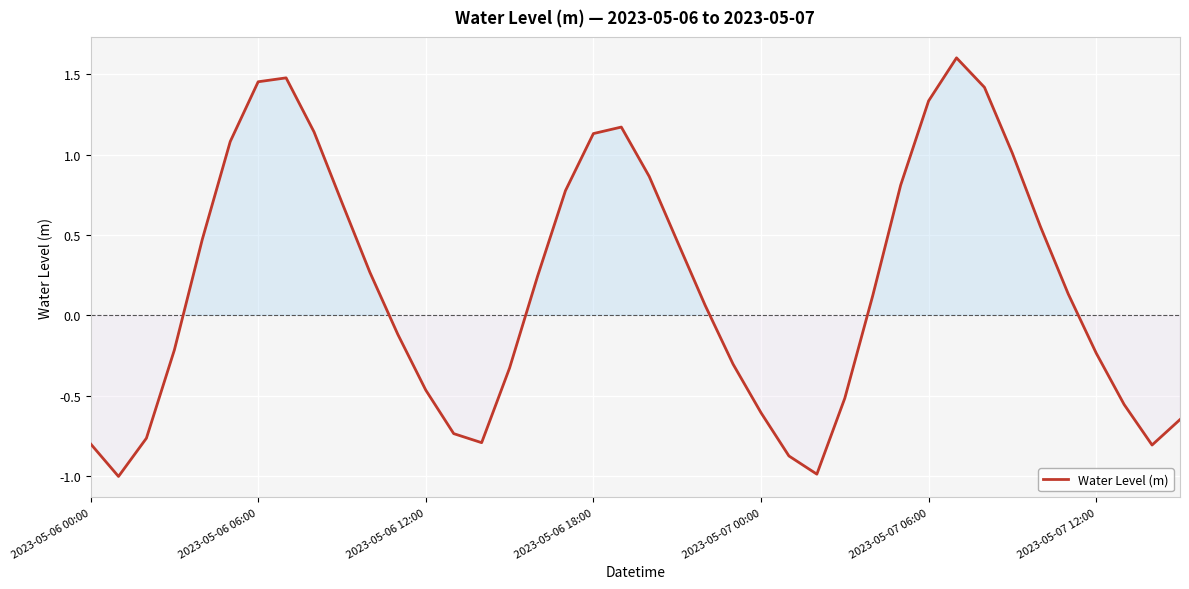

How many values are below zero?

18